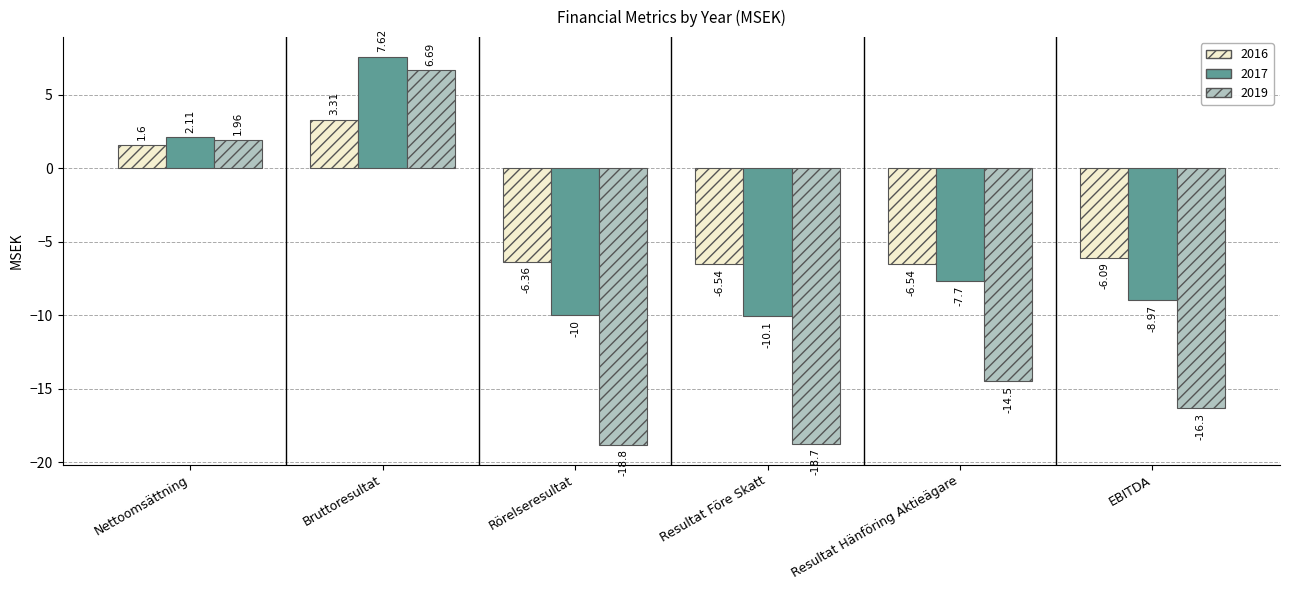

What is the smallest value displayed?

-18.8